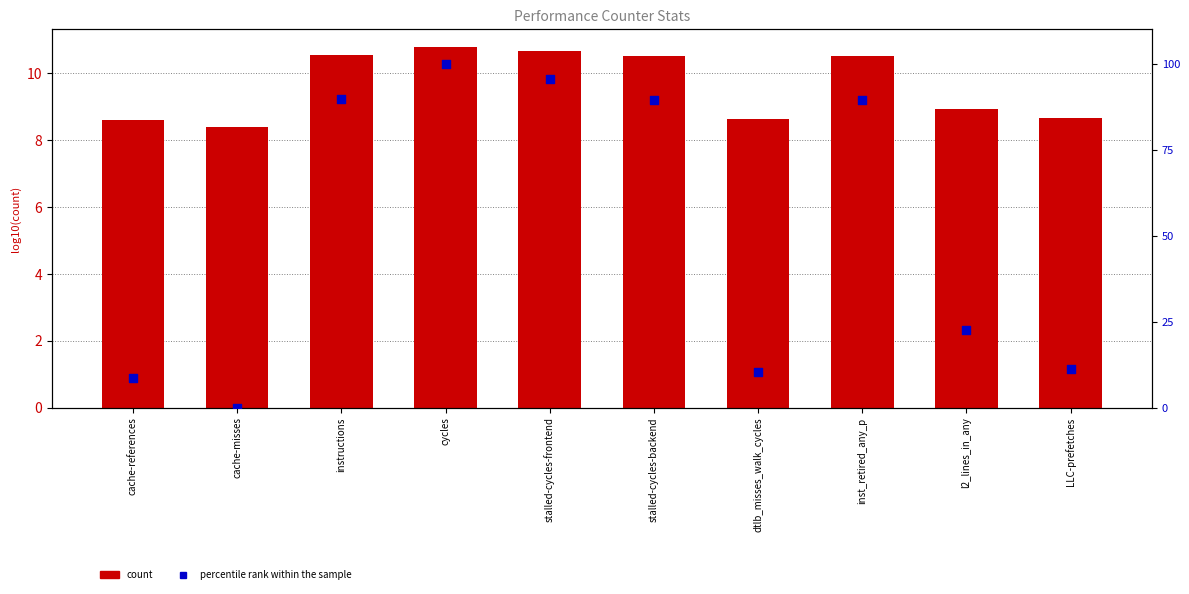

Which series reaches the maximum Y coordinate?

percentile rank within the sample